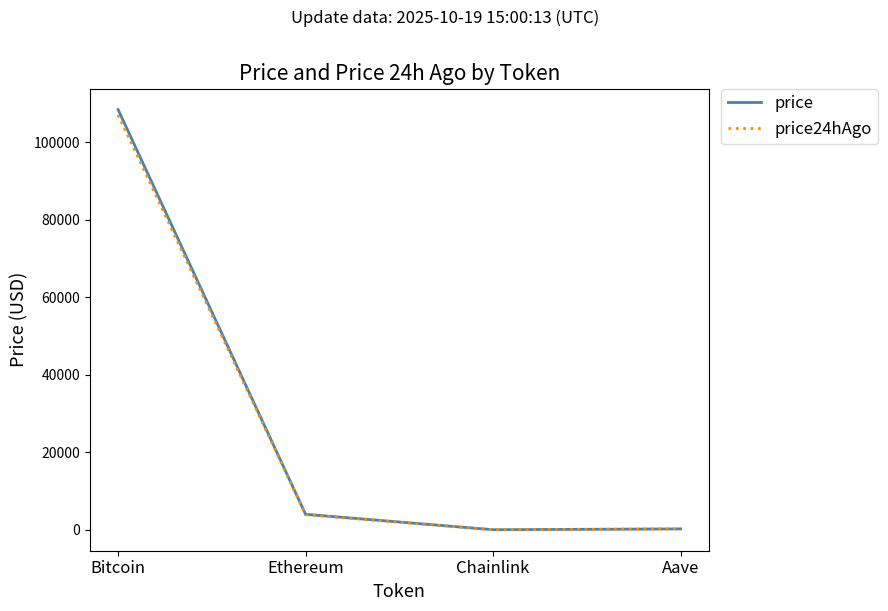

What is the total value across all series at Bitcoin?

215525.0